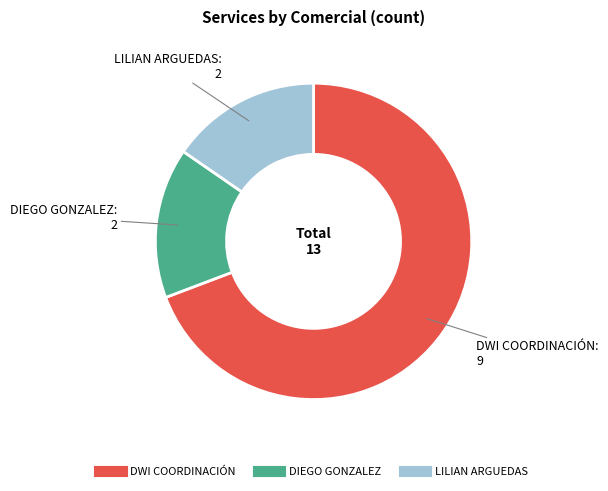

Count the number of slices in the pie.

3